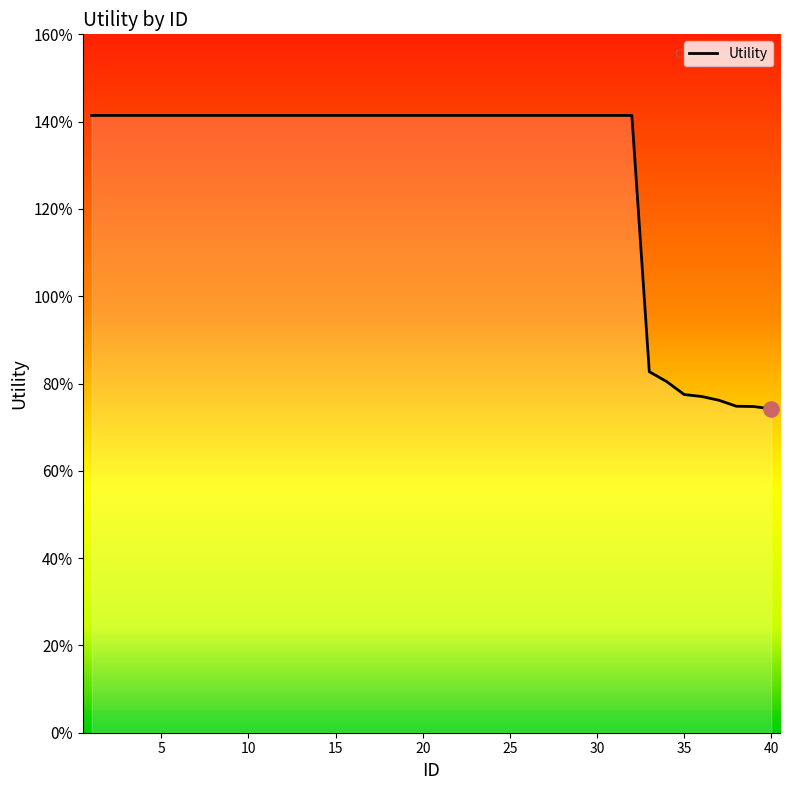

Which has a higher value, 38 or 15?

15